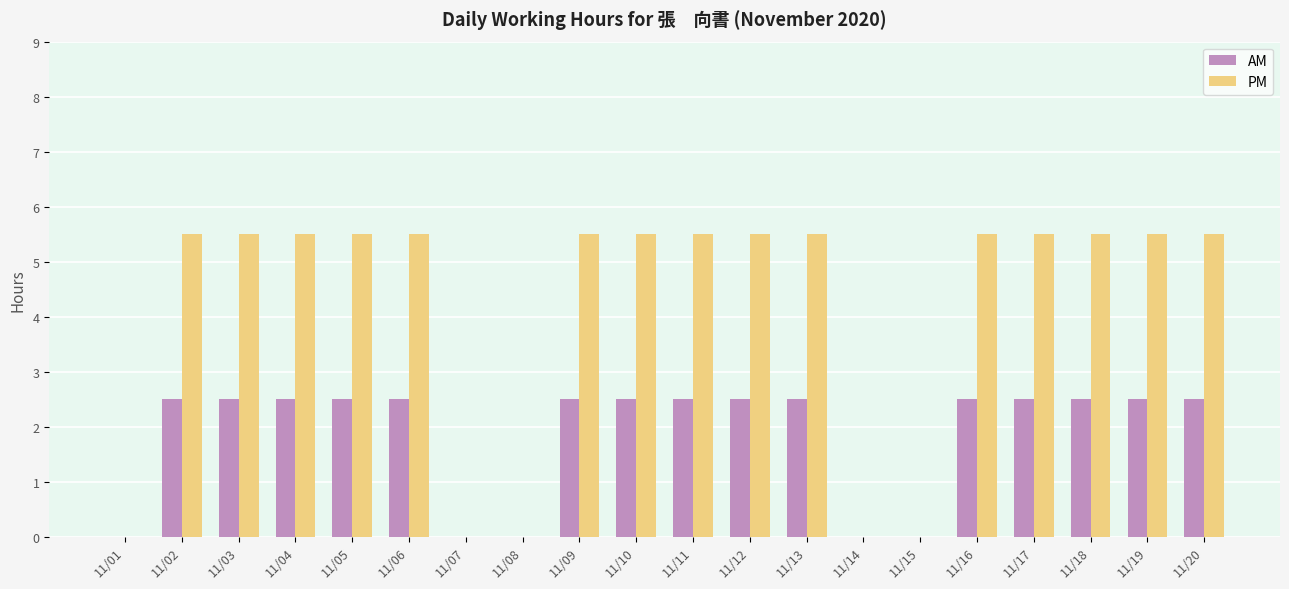

What is the average value of the AM series?

1.9